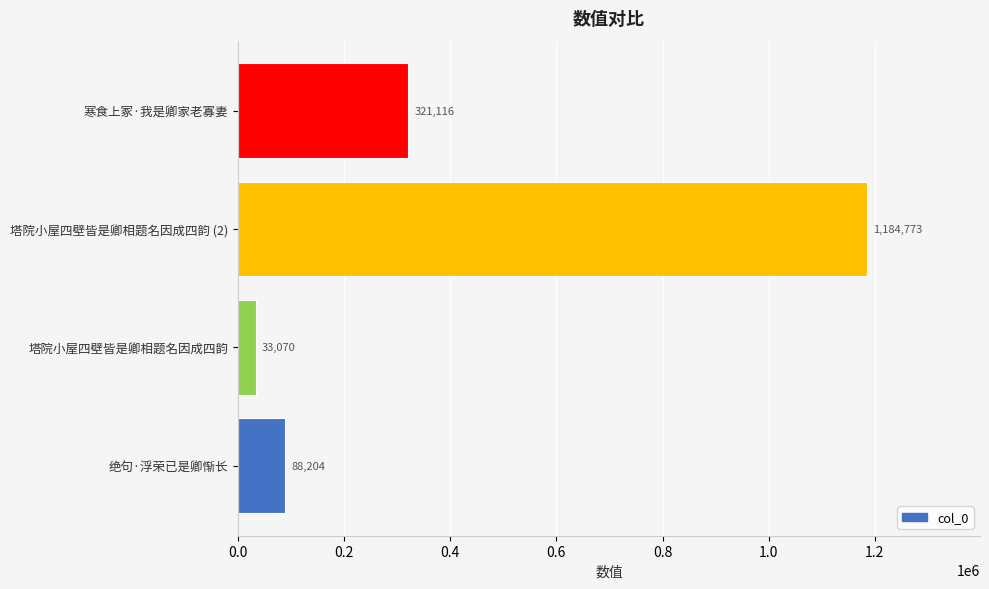

Reading top to bottom, transcribe all the data shown in this chart.

321116	1184773	33070	88204